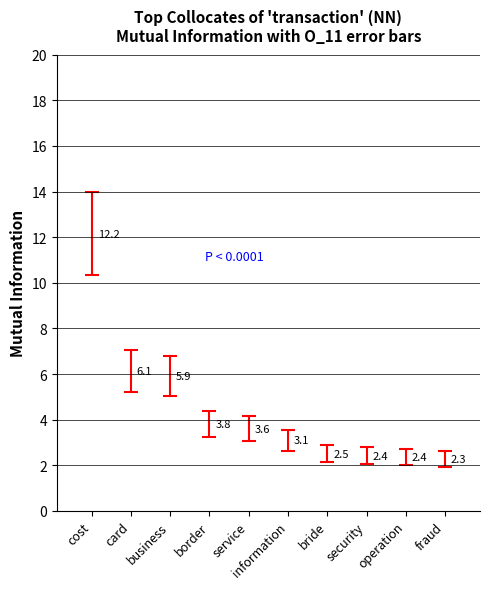

List the labels in order of MutualInfo value, smallest first.

fraud, operation, security, bride, information, service, border, business, card, cost